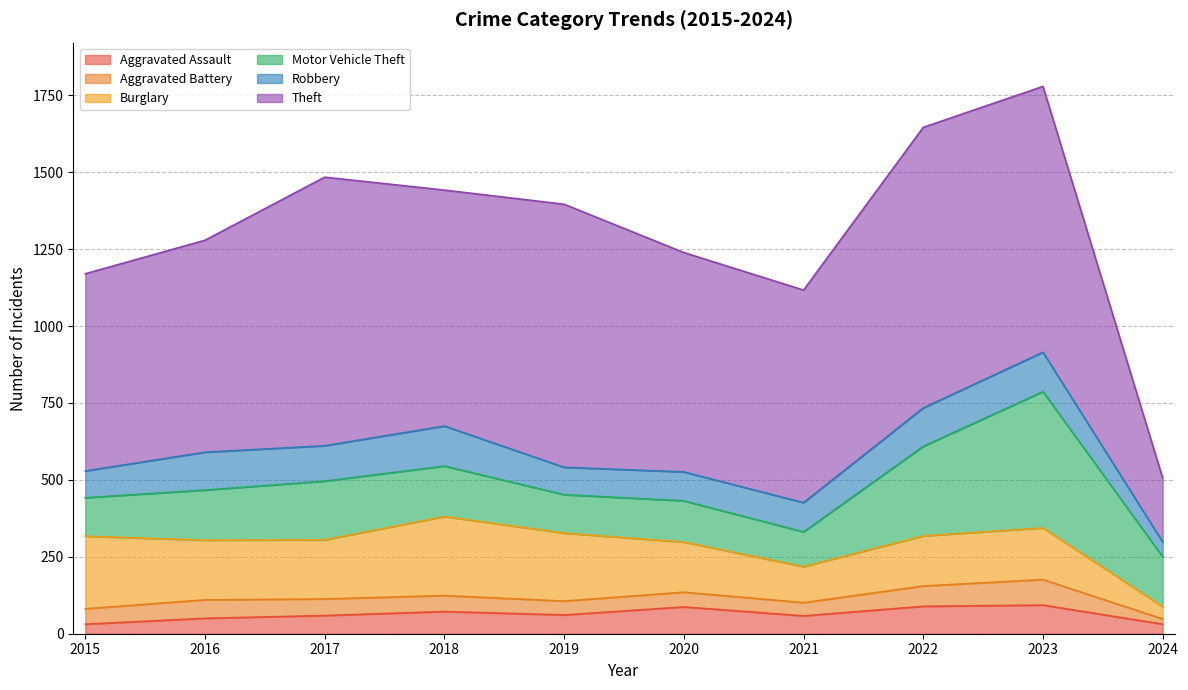

The Aggravated Assault series shows 87 at 2020. True or false?

True